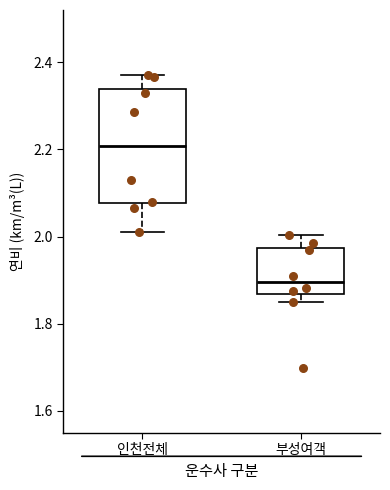

Which box has the highest median line?

인천전체